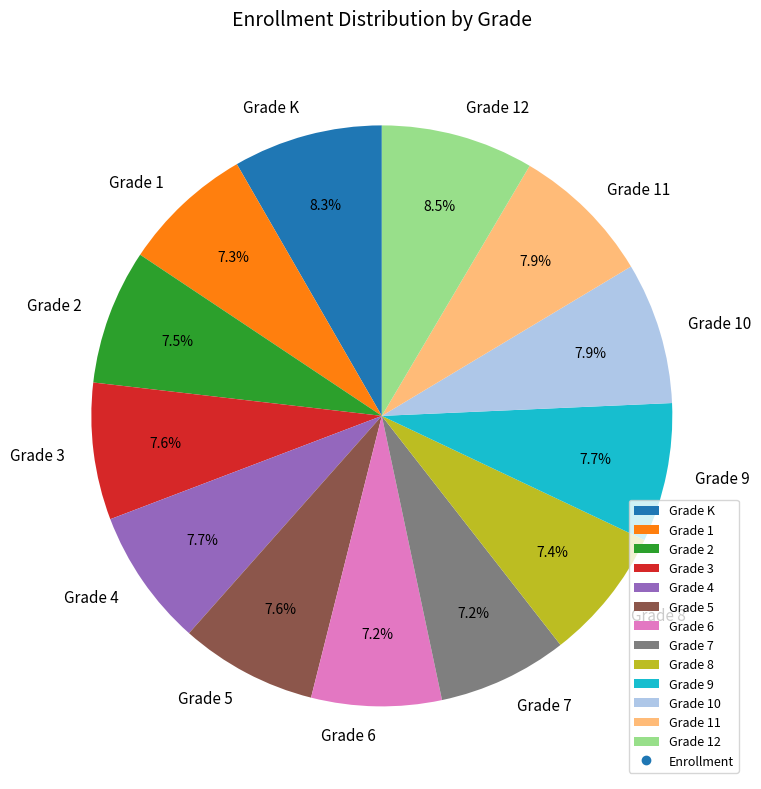

Approximately how many times larger is the value at Grade 9 compared to Grade 4?

1.0